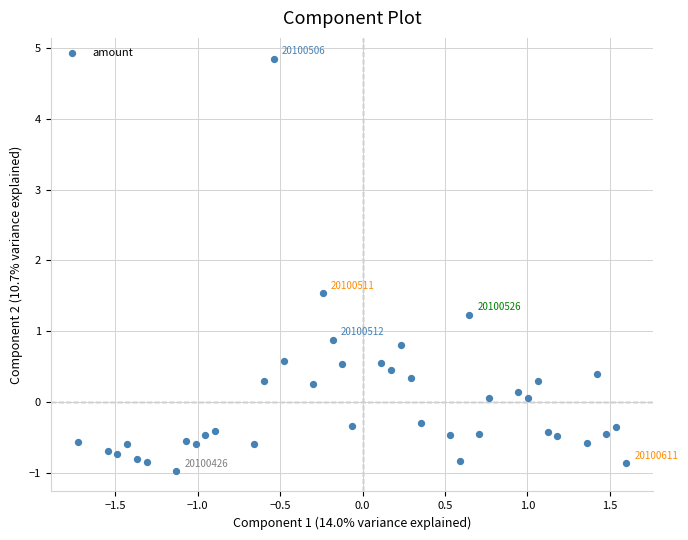

What Y value in the scatter plot is closest to 1?

0.9